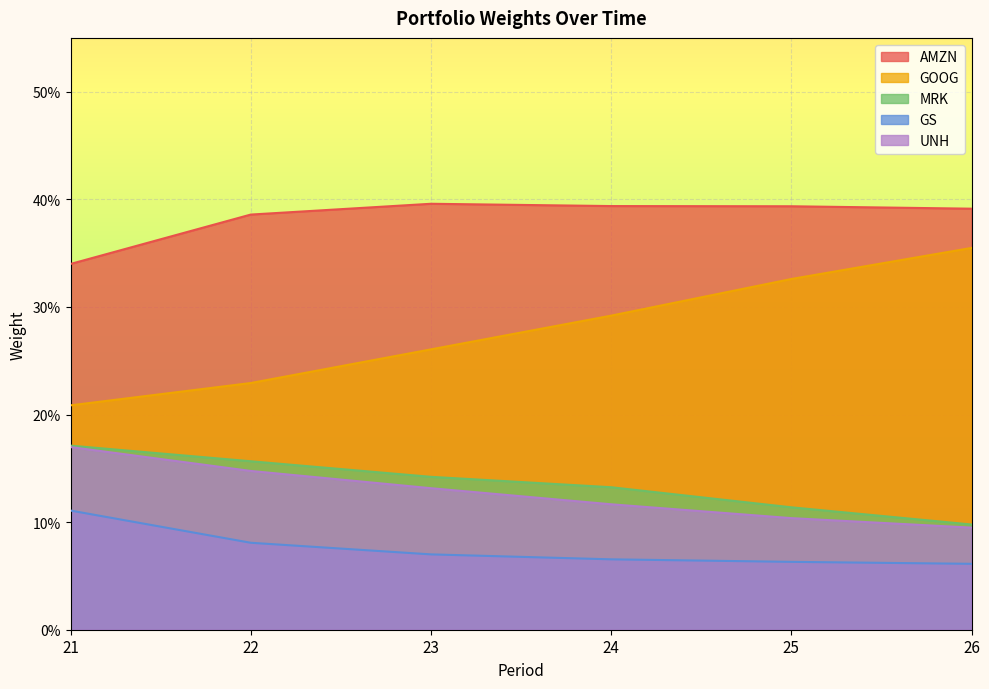

Which has a higher value, 23 or 24?

23